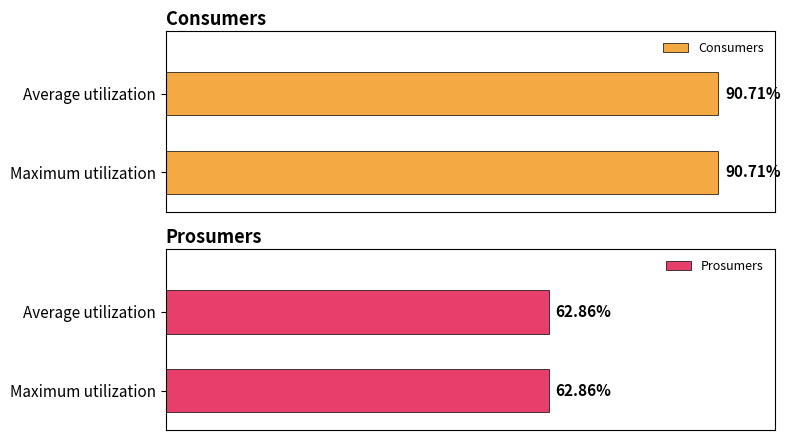

True or false: Prosumers has a value of 781 at 14.

False